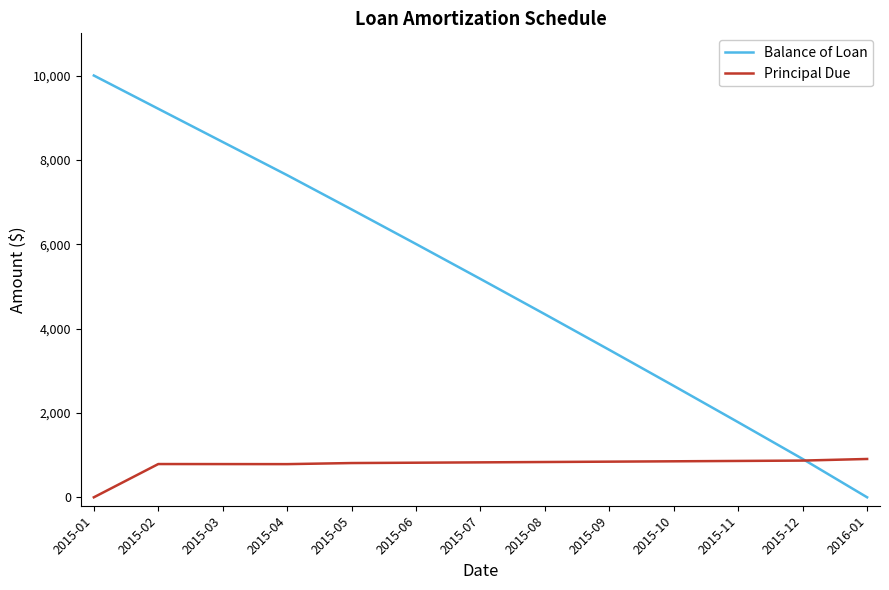

Is this an area chart (filled region under the line)?

No